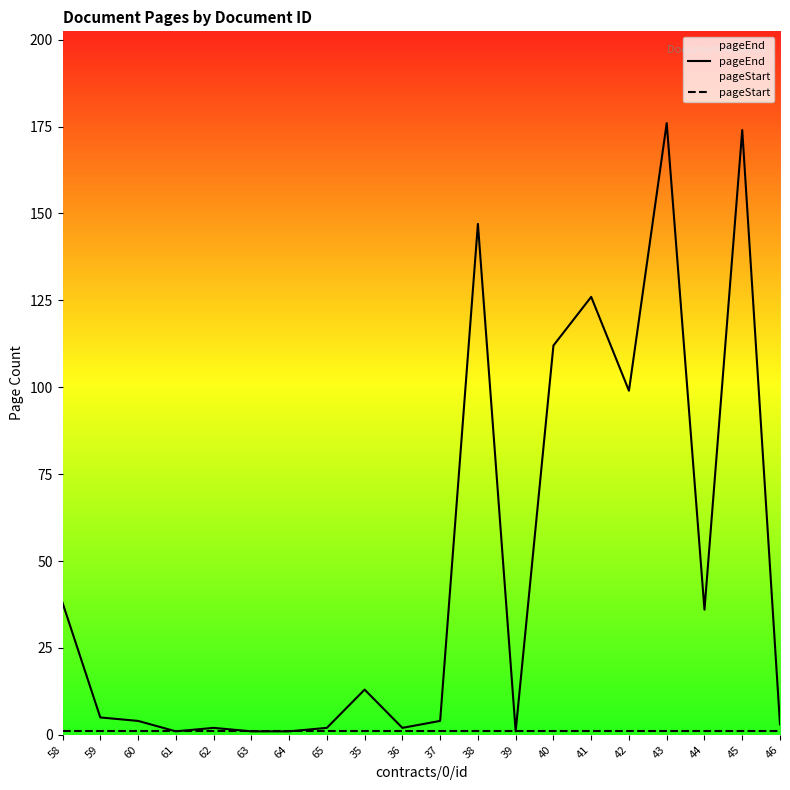

The value of pageStart at 59 is 1. True or false?

True